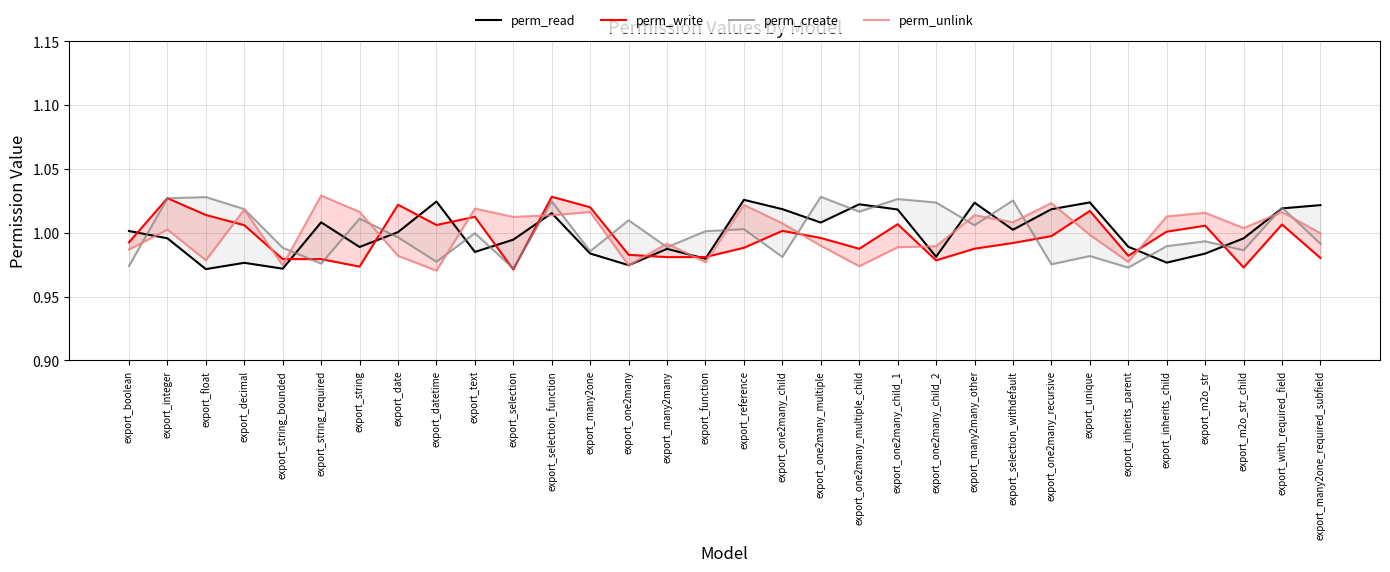

At which label does perm_read first exceed 1?

export_boolean